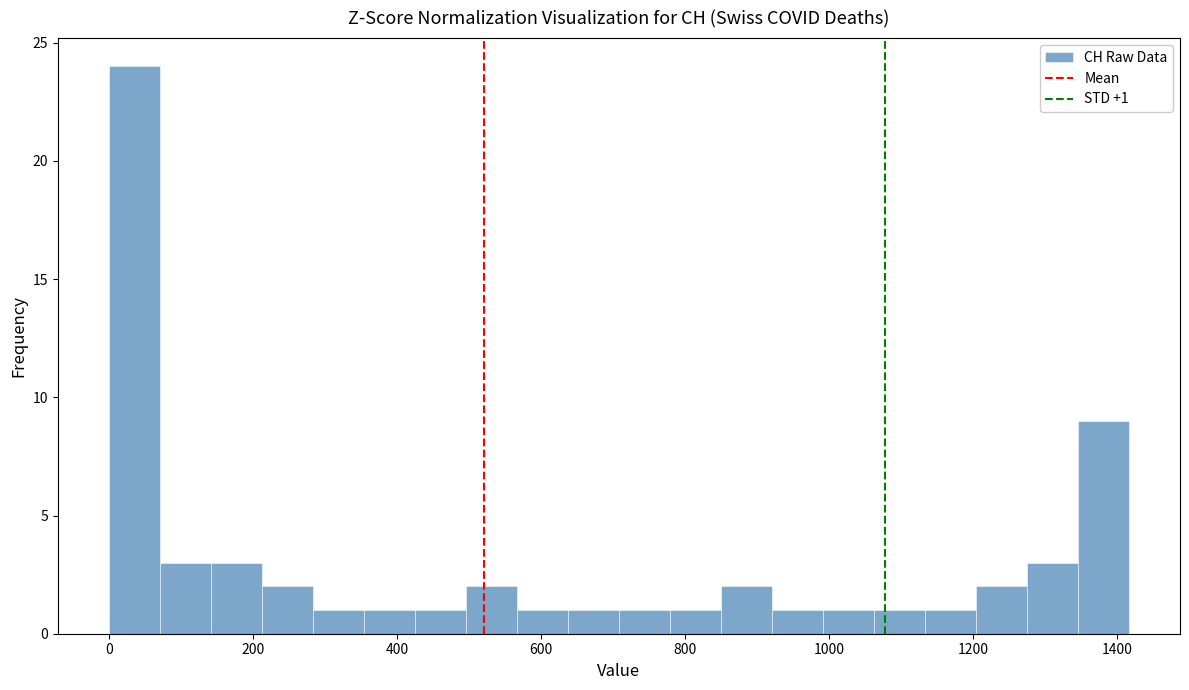

Around what value on the x-axis is the tallest bar? Give the approximate position of its centre, as read against the axis.

40